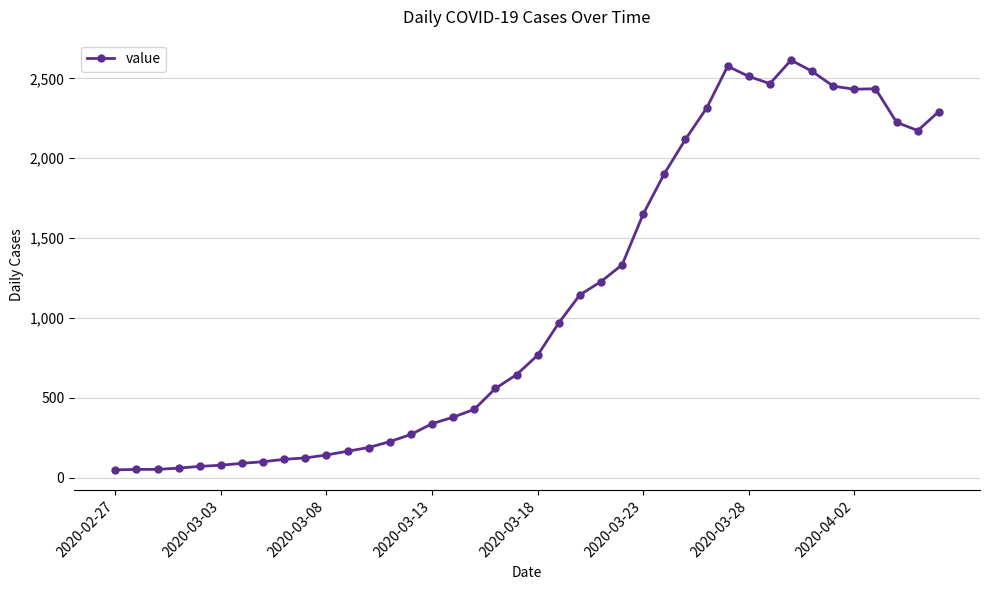

Does the chart have visible grid lines?

Yes